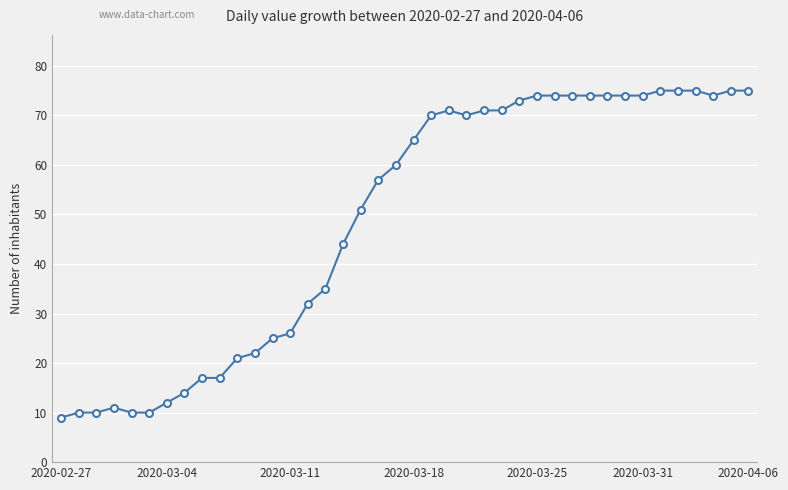

Reading left to right, extract all data points from this chart.

9	10	10	11	10	10	12	14	17	17	21	22	25	26	32	35	44	51	57	60	65	70	71	70	71	71	73	74	74	74	74	74	74	74	75	75	75	74	75	75